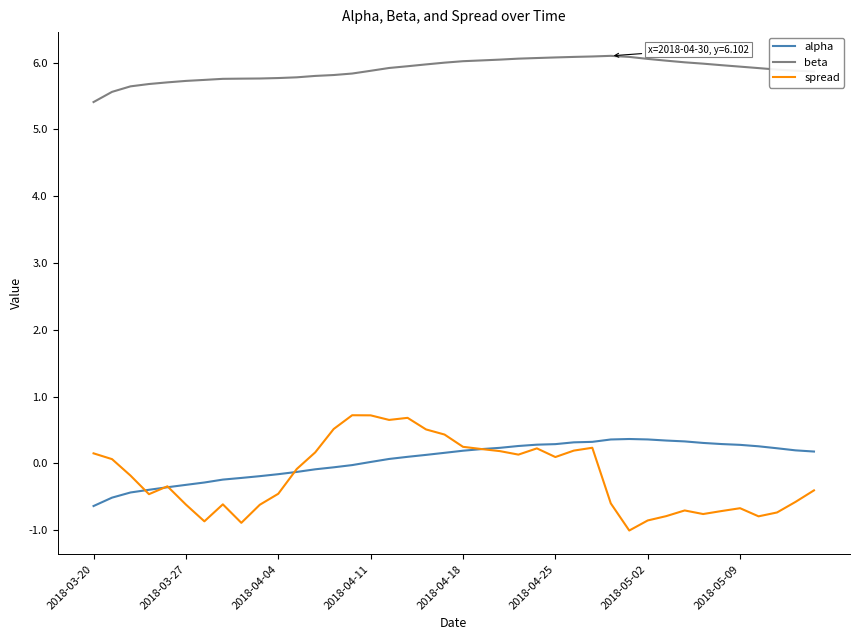

Which series has the widest spread of values?

spread